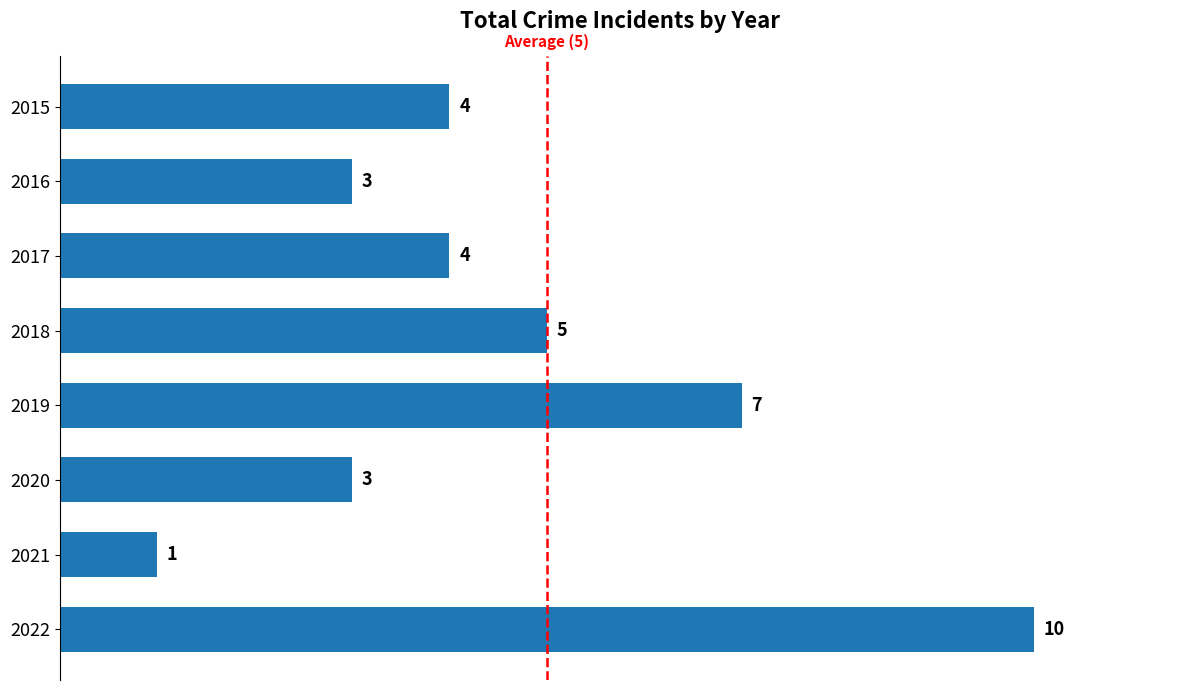

What is the approximate value at 2016?

3